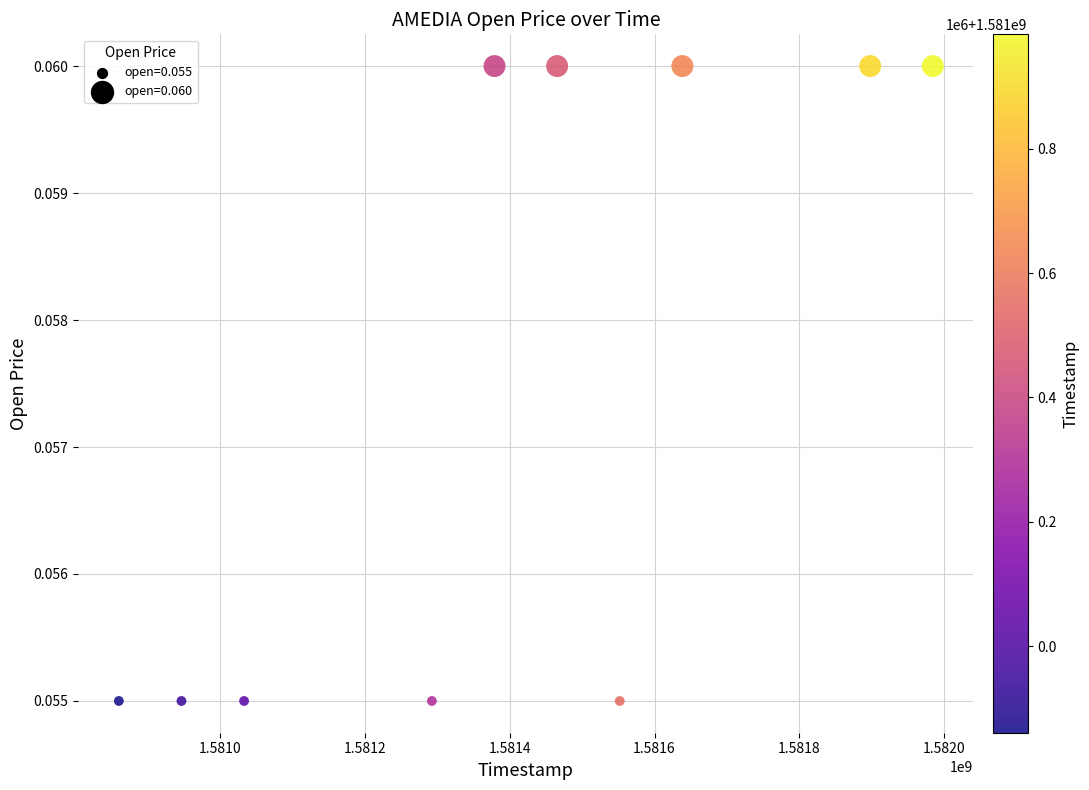

What is the range of X values (max minus min)?

1123200.0